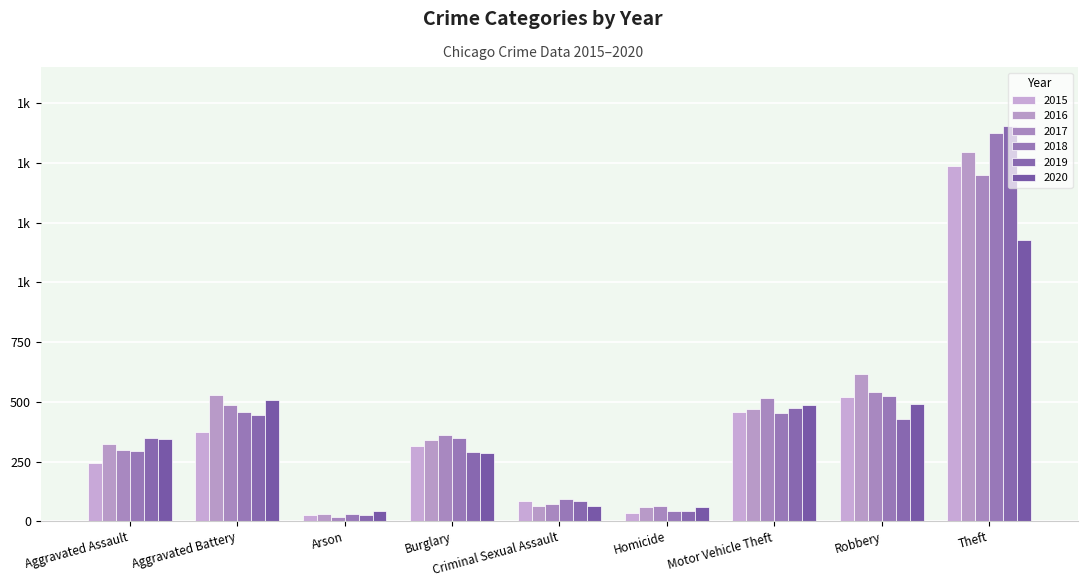

True or false: 2015 has a value of 519 at Robbery.

True